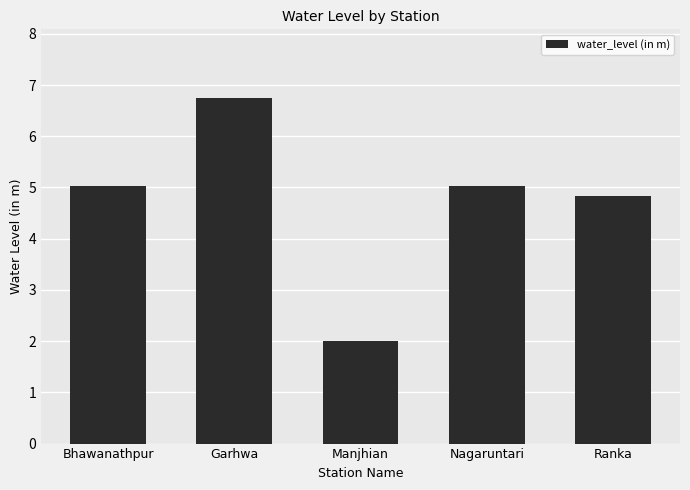

Reading left to right, extract all data points from this chart.

Bhawanathpur=5.0	Garhwa=6.7	Manjhian=2.0	Nagaruntari=5.0	Ranka=4.8